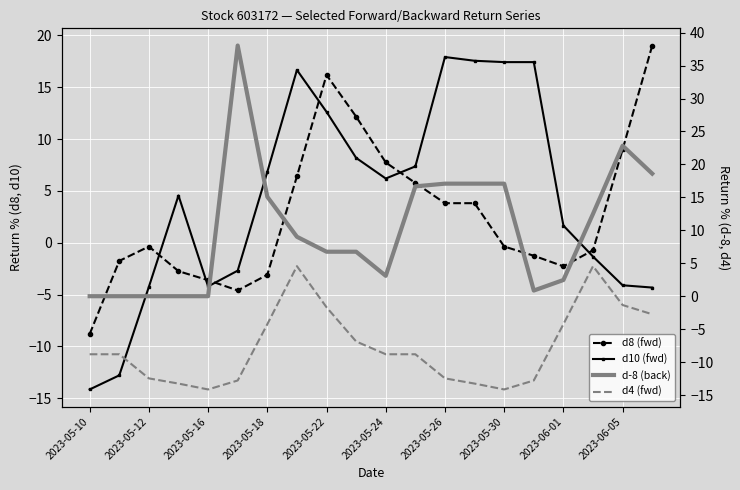

Rank the series at 2023-05-12 from lowest to highest value.

d4 (fwd), d10 (fwd), d8 (fwd), d-8 (back)